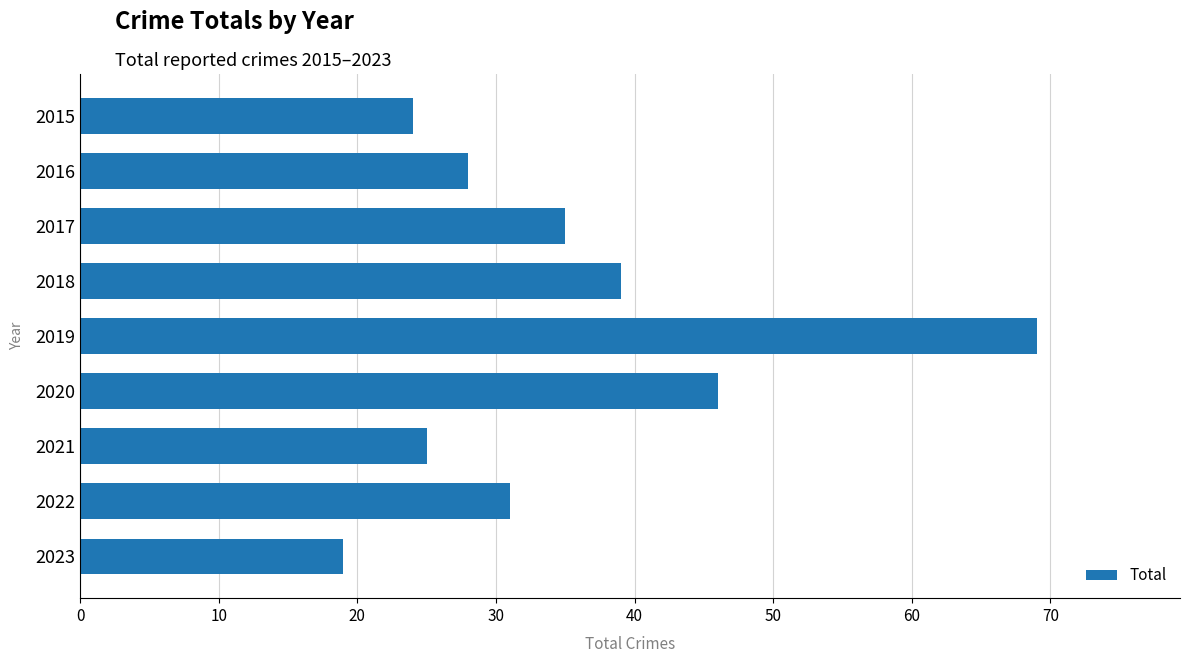

What is the value of the 9th bar from the top?

19